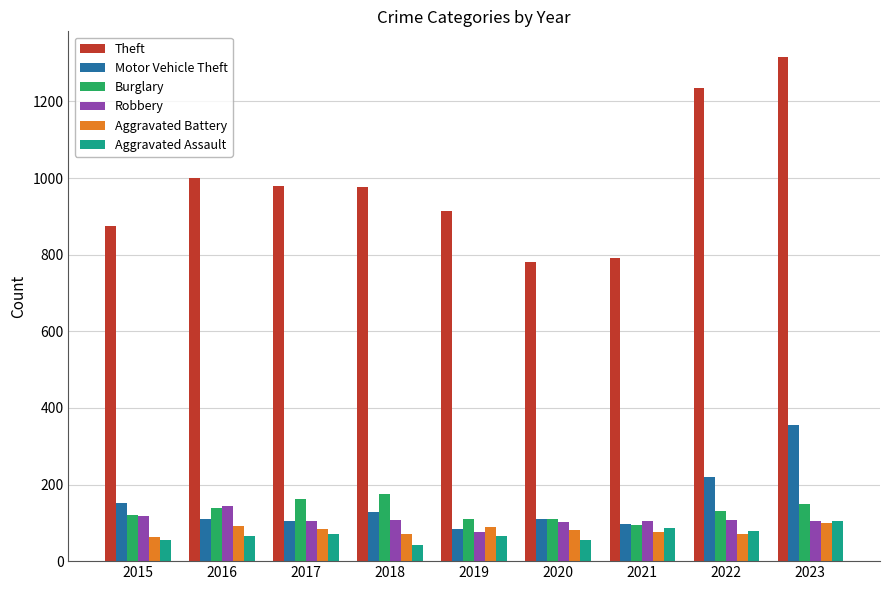

What is the sum of all Theft values?

8868